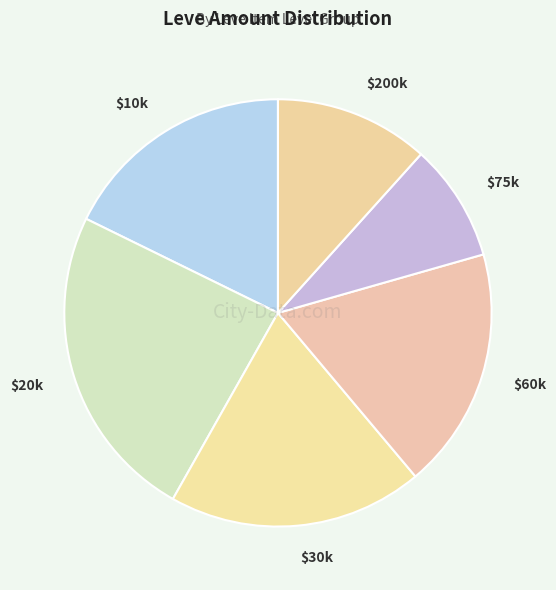

Count the number of slices in the pie.

6